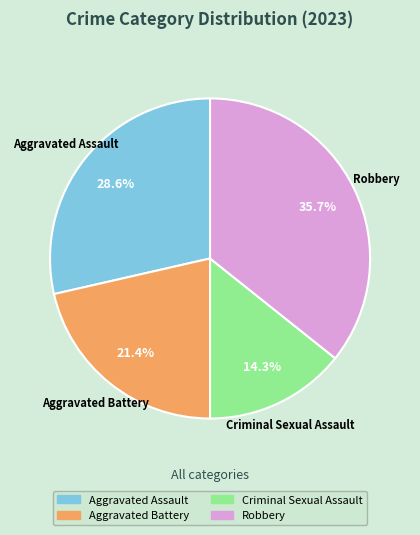

What percentage is NOT represented by Robbery?

64.3%